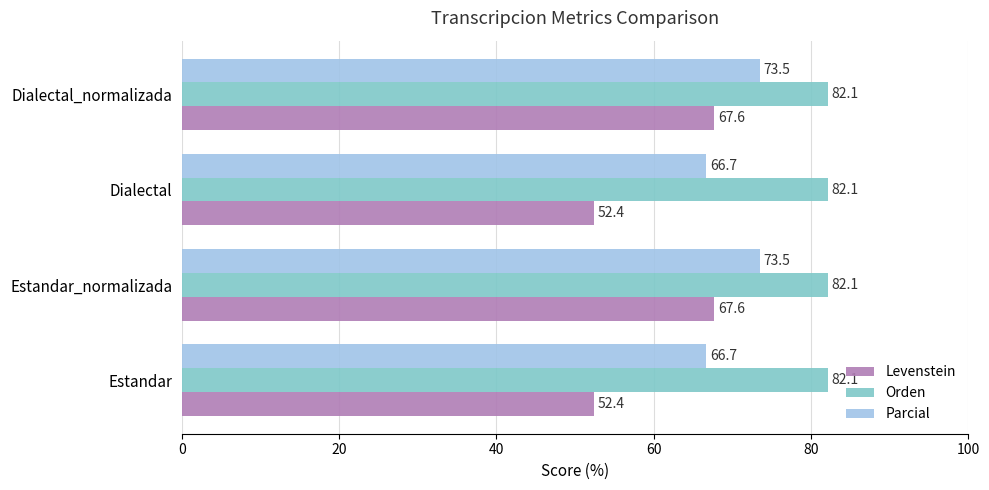

Rank the series at Dialectal_normalizada from lowest to highest value.

Levenstein, Parcial, Orden